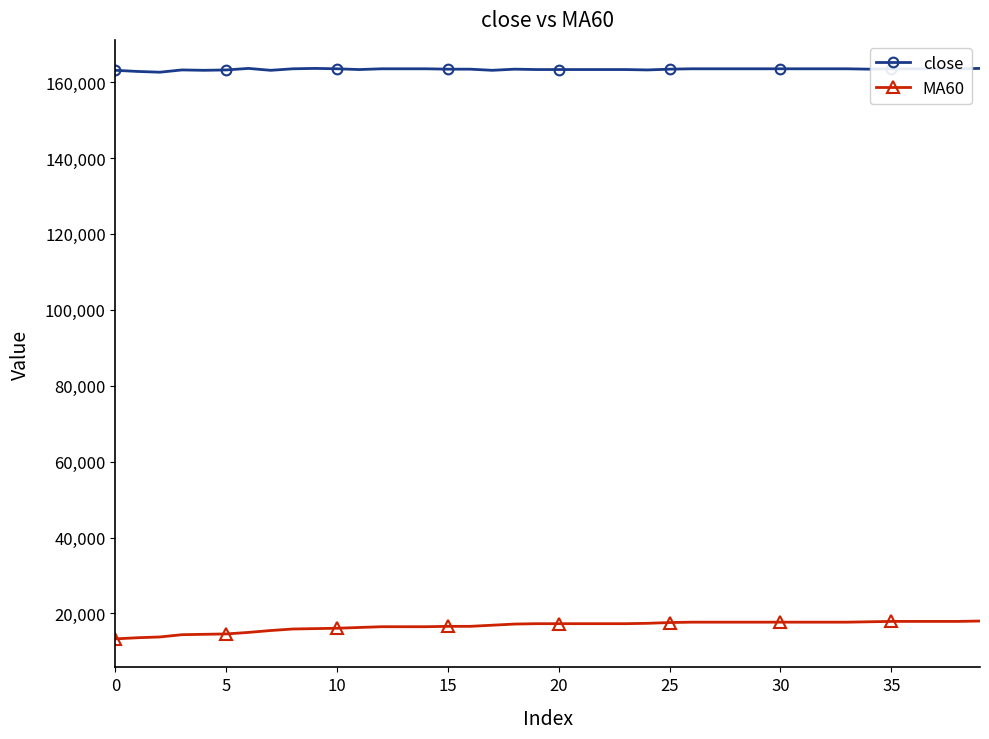

How many data points in close are less than 163500?

20